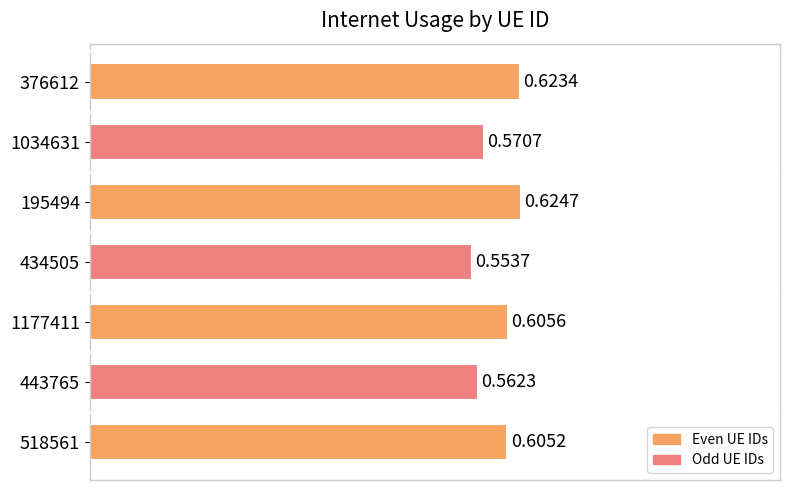

Does the chart contain stacked bars?

No